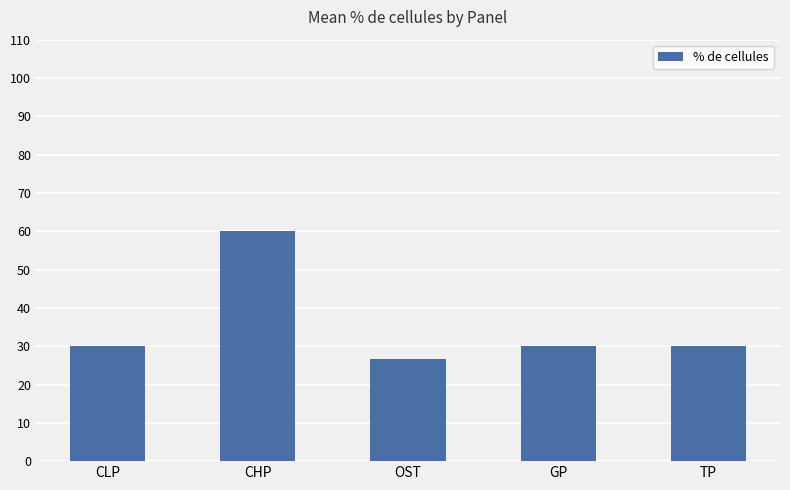

Reading right to left, transcribe all the data shown in this chart.

TP=30.0	GP=30.0	OST=26.7	CHP=60.0	CLP=30.0